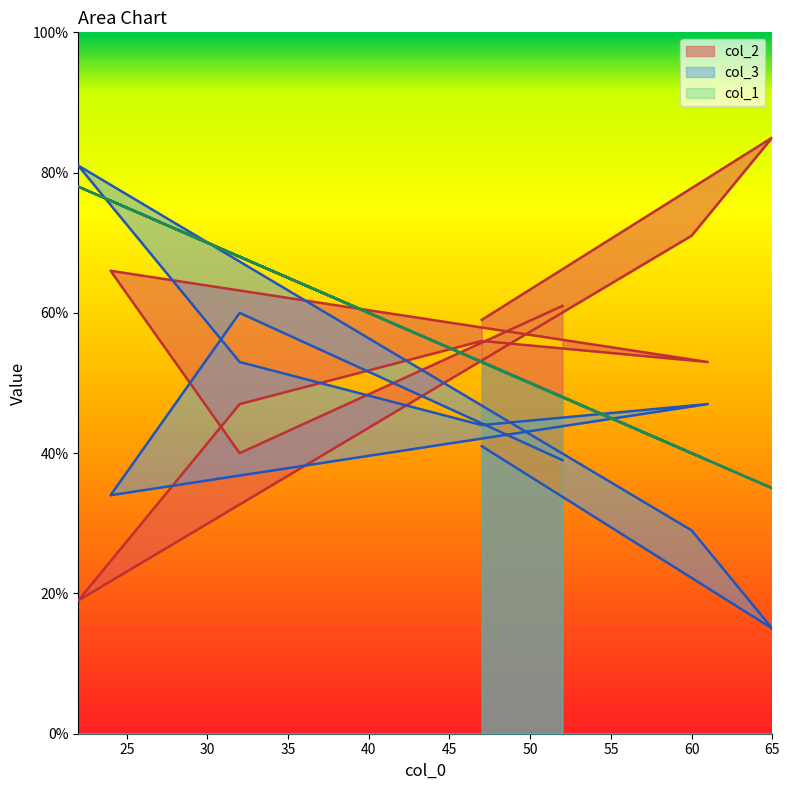

What are all the series names shown in the legend?

col_2, col_3, col_1